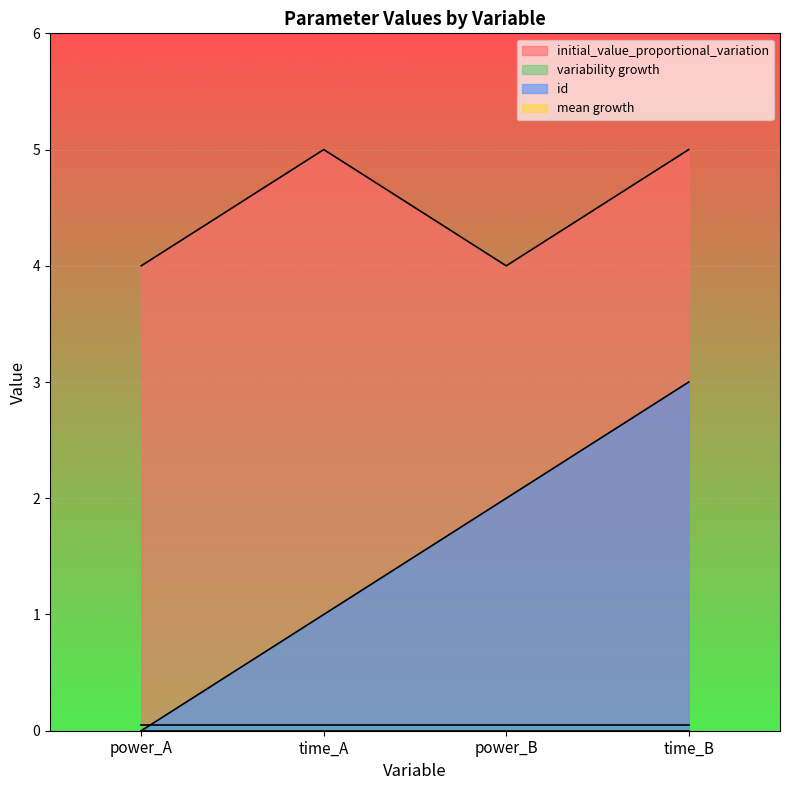

The id series shows 3 at time_B. True or false?

True